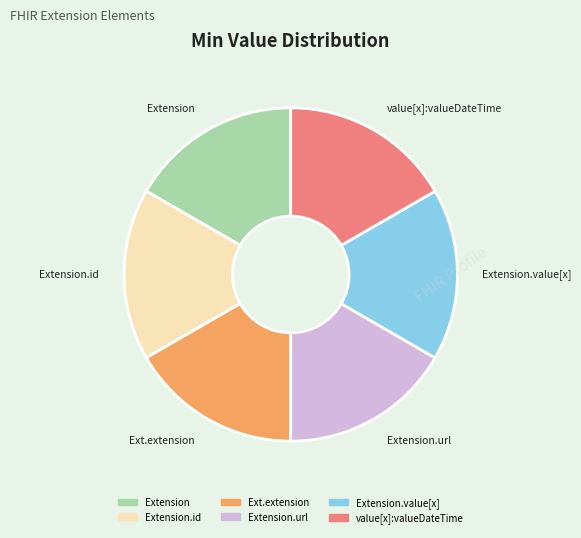

What is the ratio of the value at Extension to the value at Extension.url?

1.0